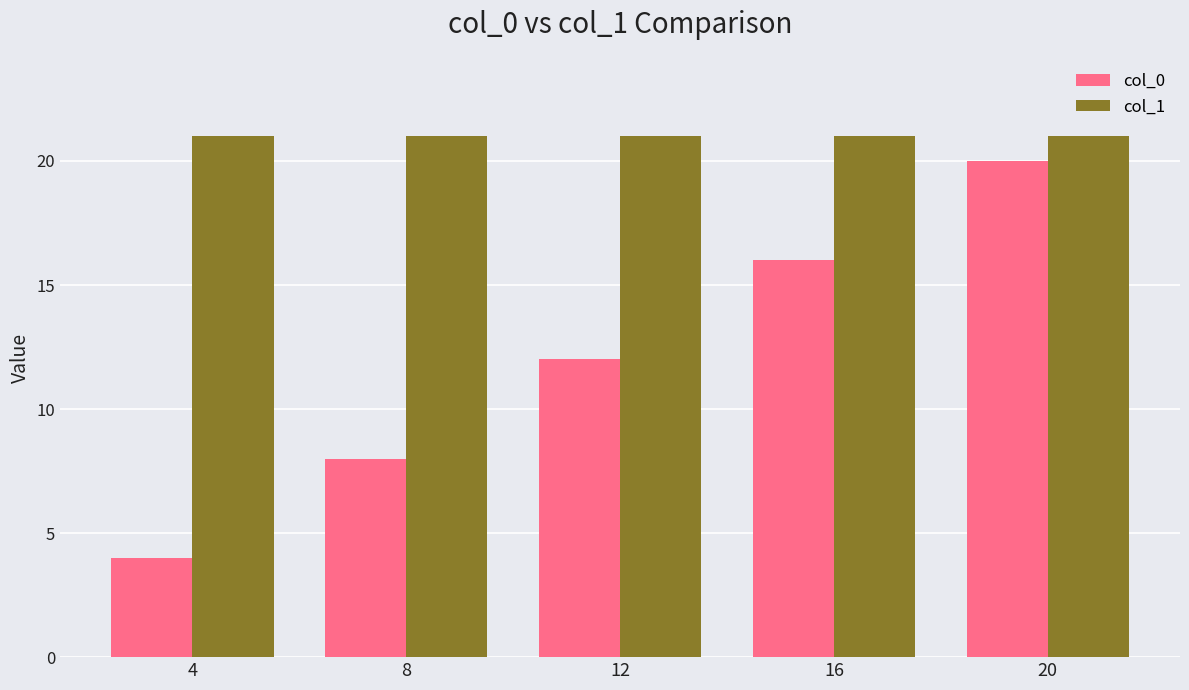

Which series changed the most between 4 and 16?

col_0